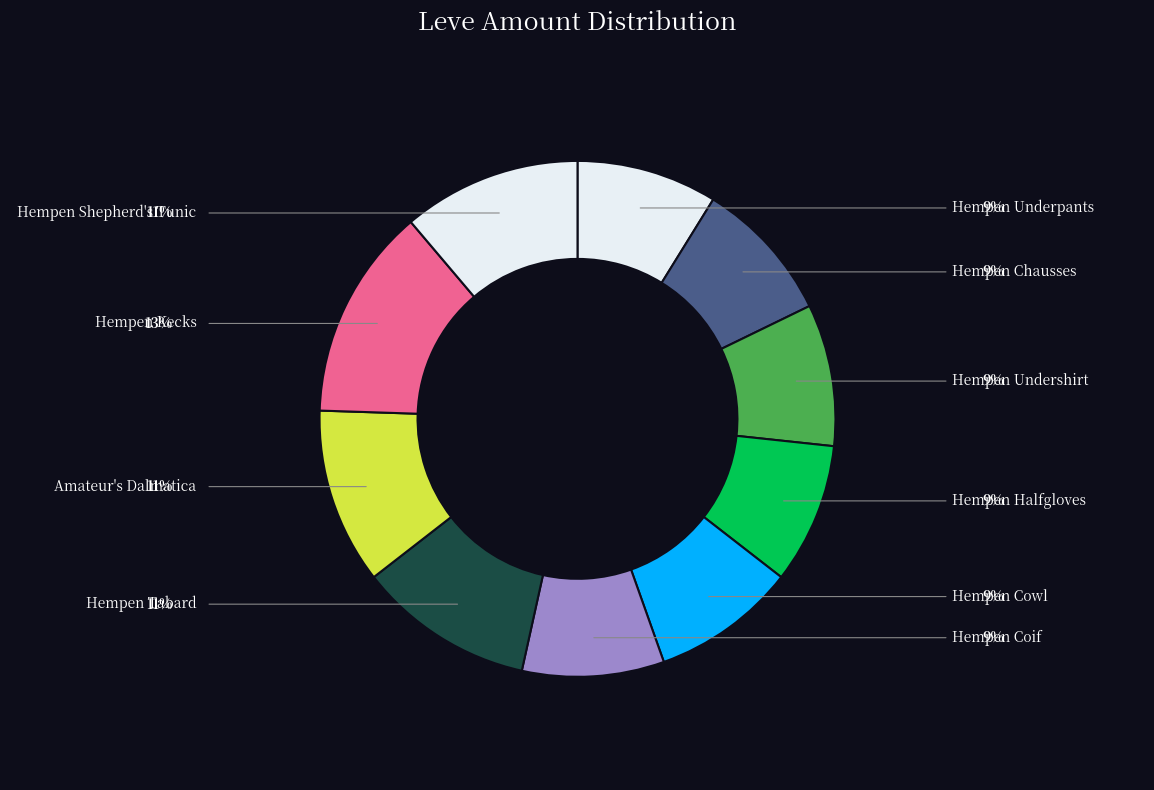

What percentage do Hempen Chausses and Hempen Underpants together represent?

17.8%